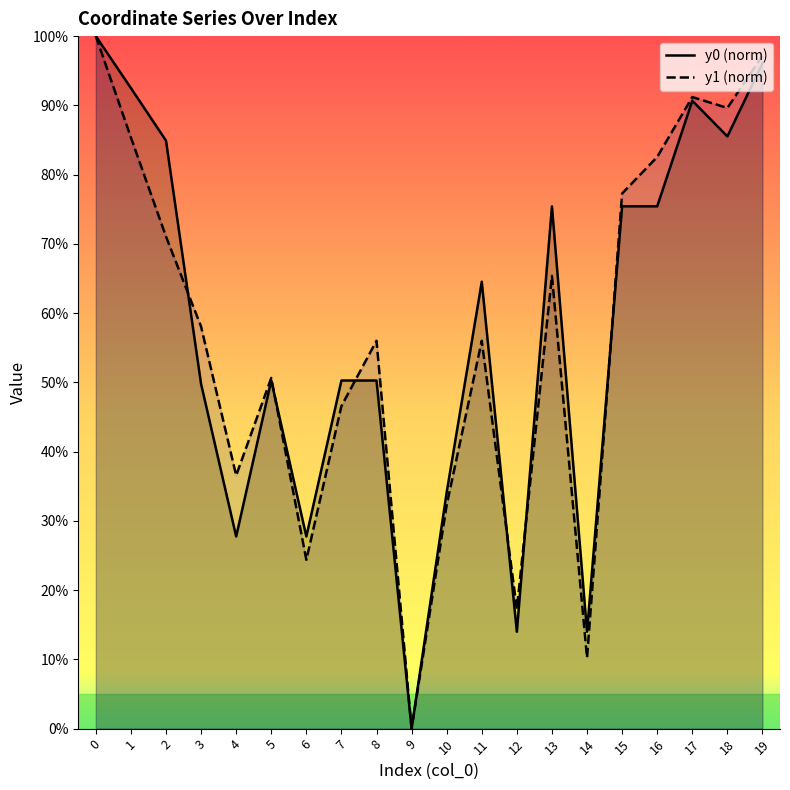

Between 1 and 14, which series saw the biggest shift?

y0 (norm)